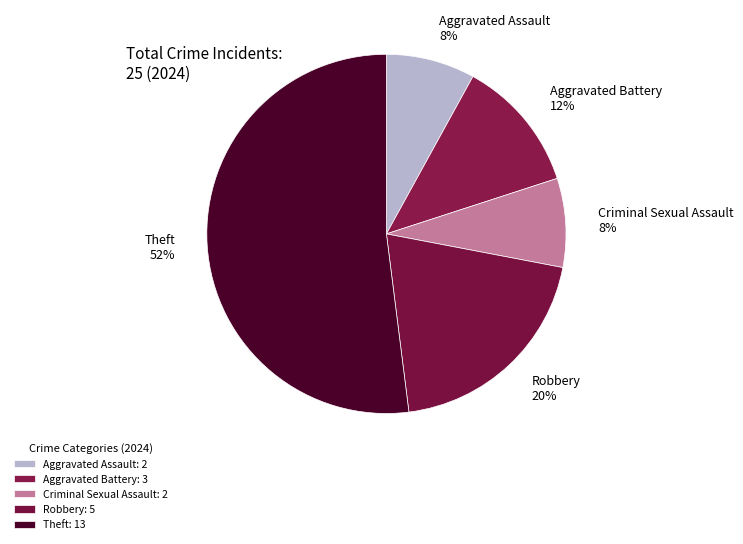

What is the largest slice in the pie chart?

Theft: 13